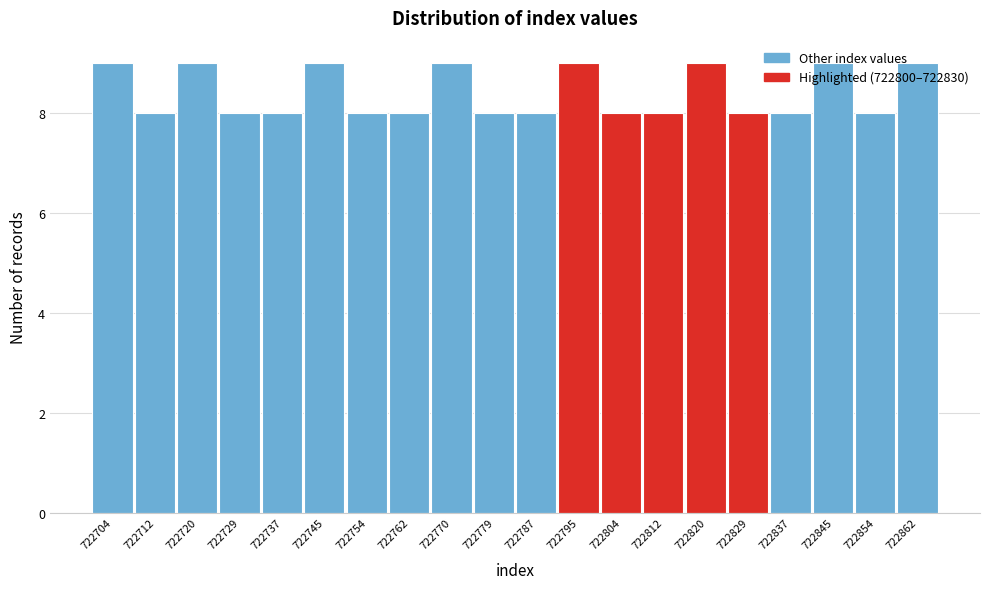

What is the maximum value shown in the chart?

9